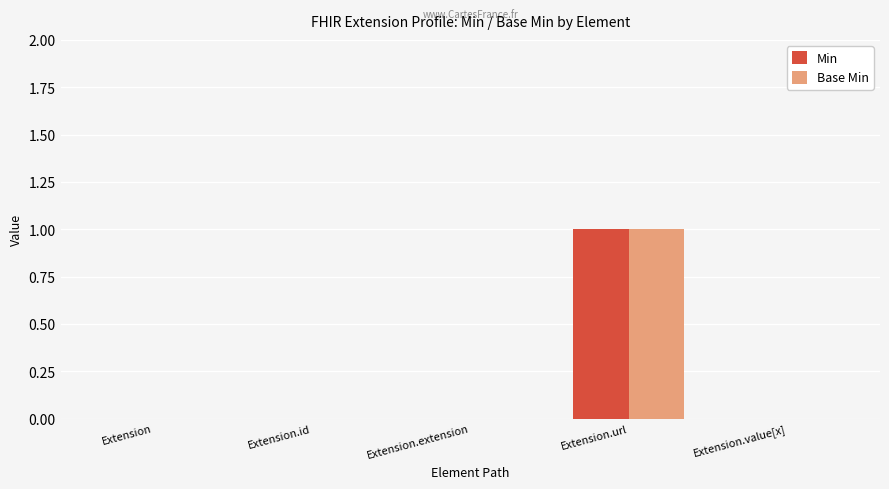

How many series are shown in this chart?

2